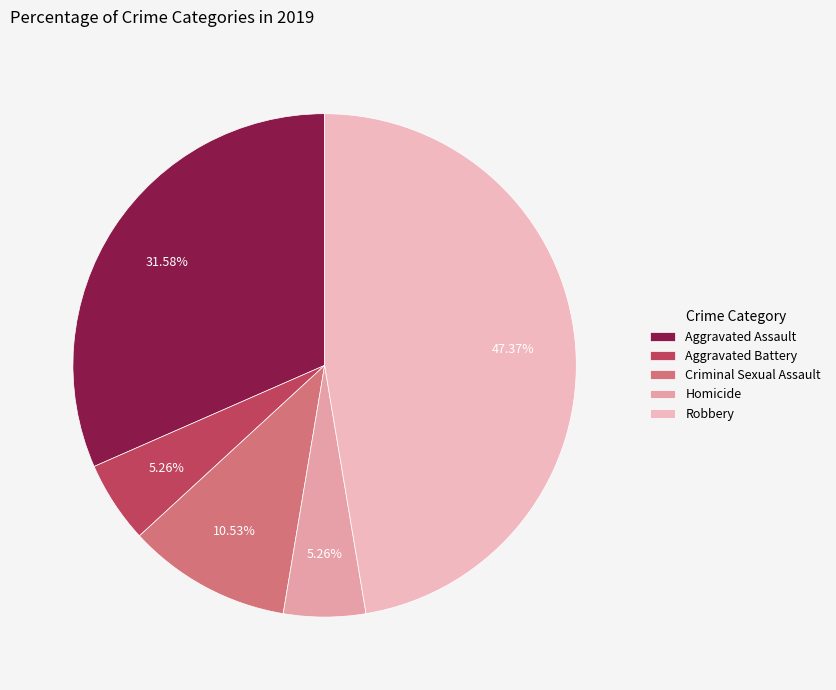

How many slices are in this pie chart?

5